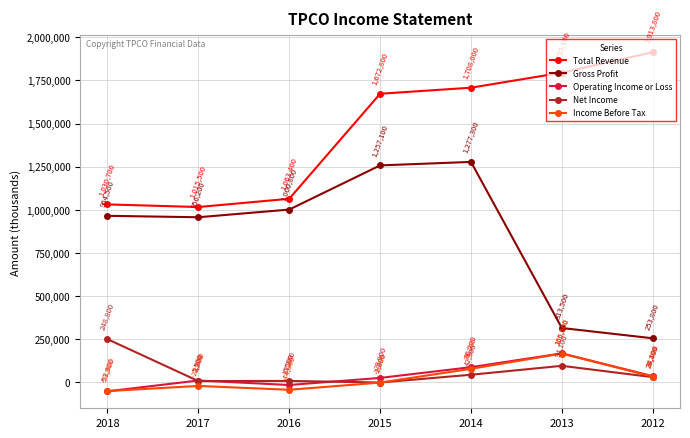

At which category is the sum across all series the highest?

2014